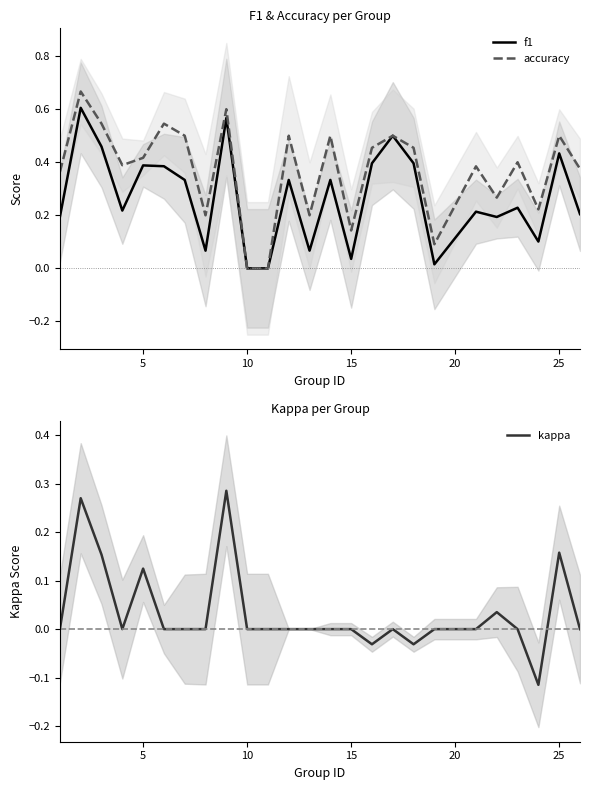

The kappa series shows 0.0 at 15. True or false?

True